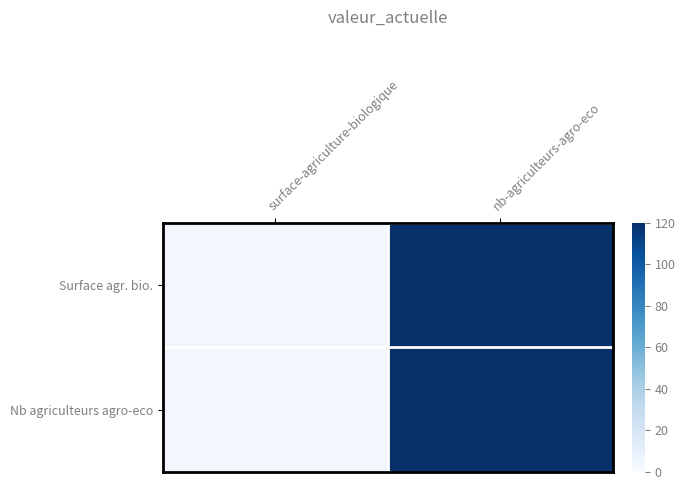

Which has a higher value, surface-agriculture-biologique or nb-agriculteurs-agro-eco?

nb-agriculteurs-agro-eco